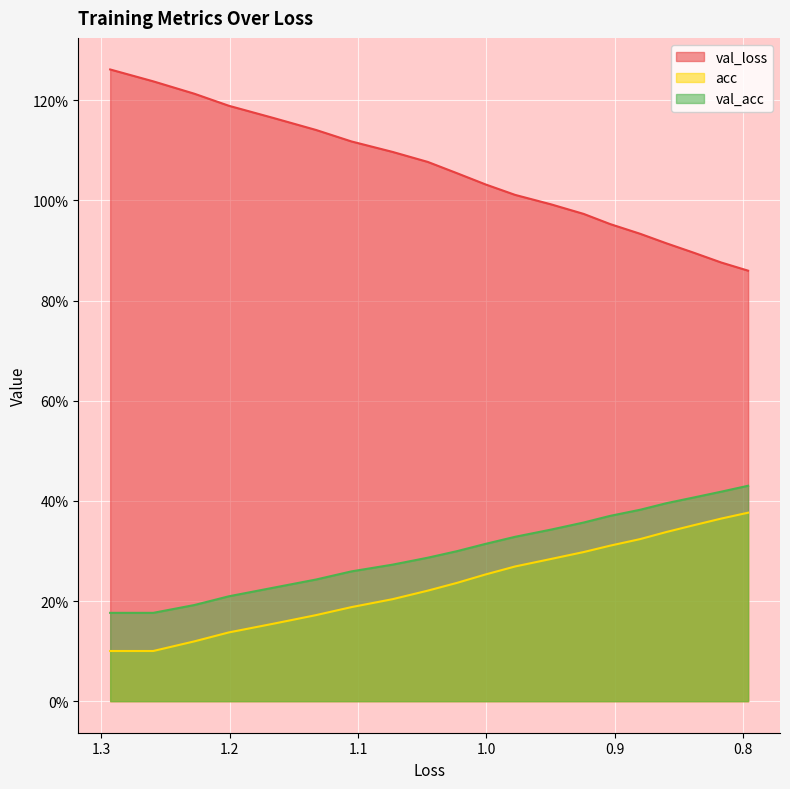

What is the approximate value of val_acc at 1.2?

0.2